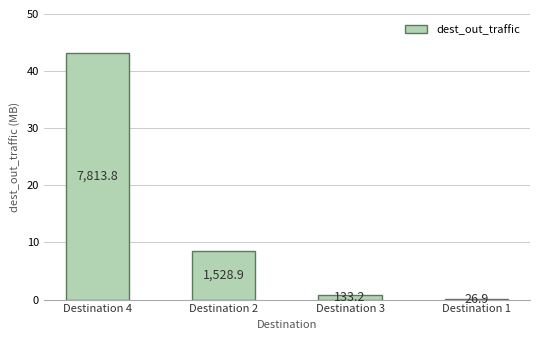

Are the bars horizontal?

No